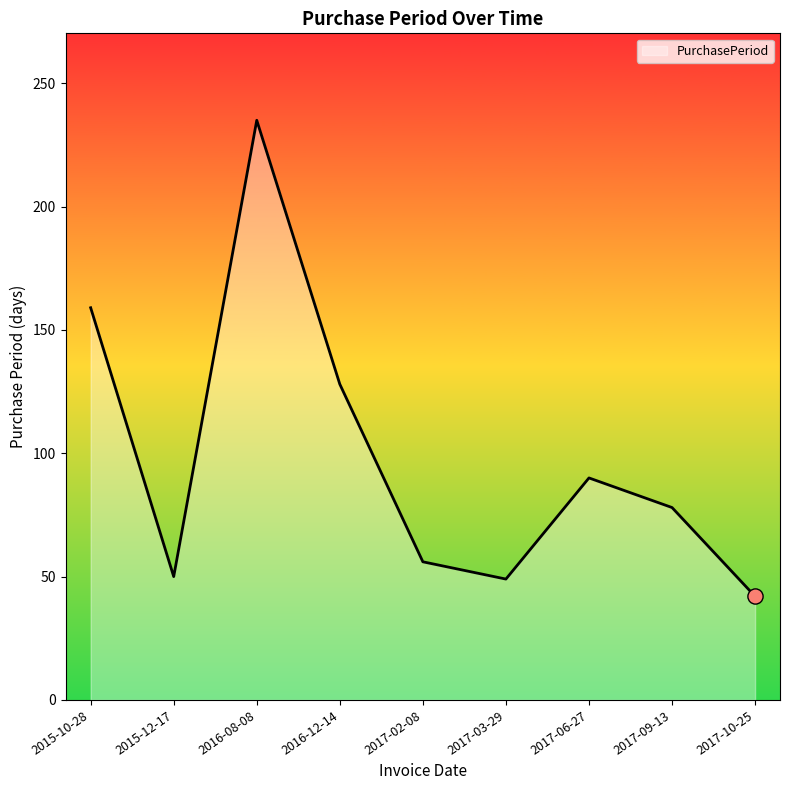

Approximately how many times larger is the value at 2017-03-29 compared to 2015-12-17?

1.0